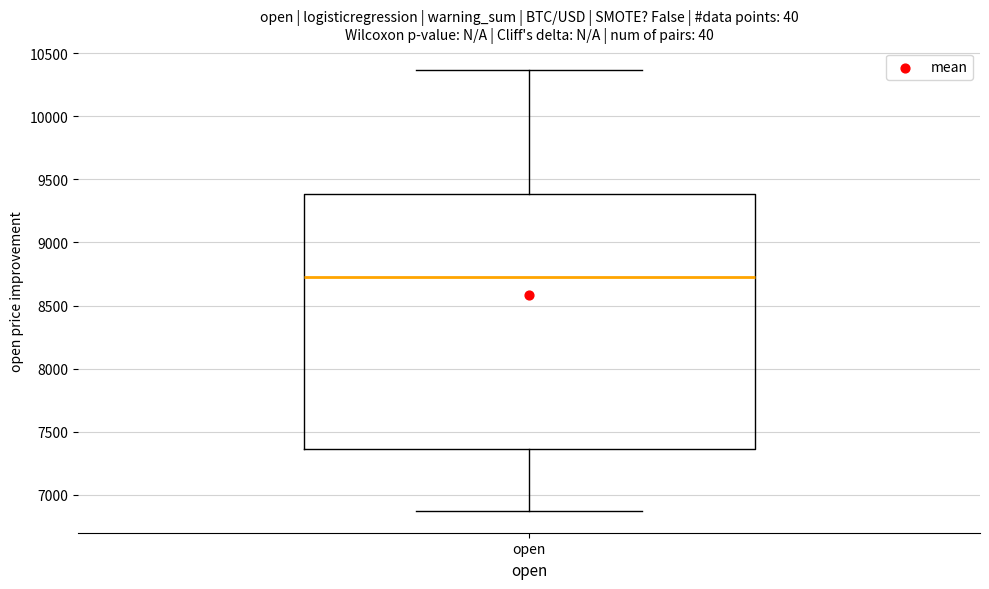

Read this box plot against the y-axis: the position of the median line, the range covered by the box, and the ends of both whiskers. The values are not printed on the chart, so give them approximately, as read against the axis.

median 8700, box 7350 to 9400, whiskers 6850 to 10350